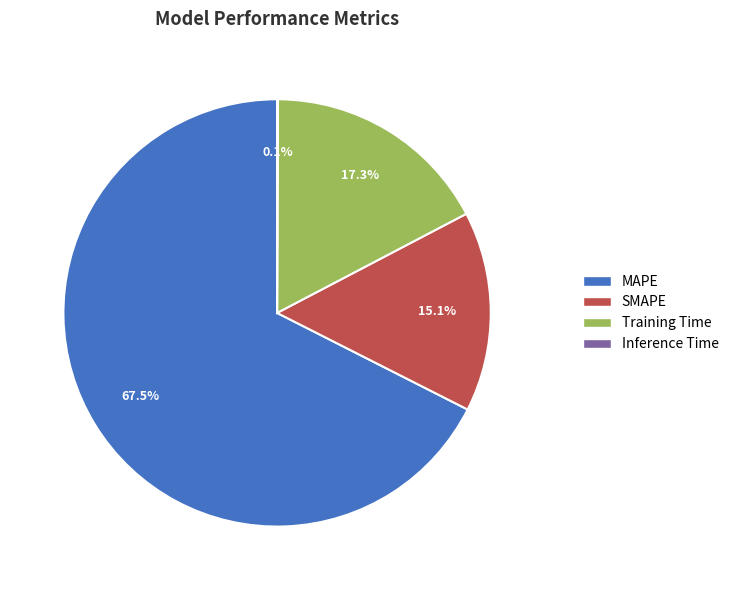

To the nearest percent, what is the combined percentage of MAPE and Training Time?

85%